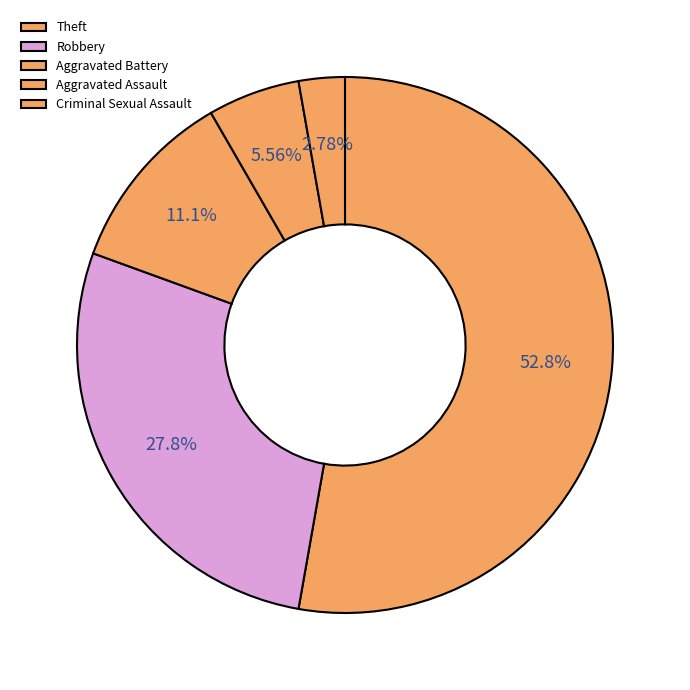

What is the smallest slice in the pie chart?

Criminal Sexual Assault